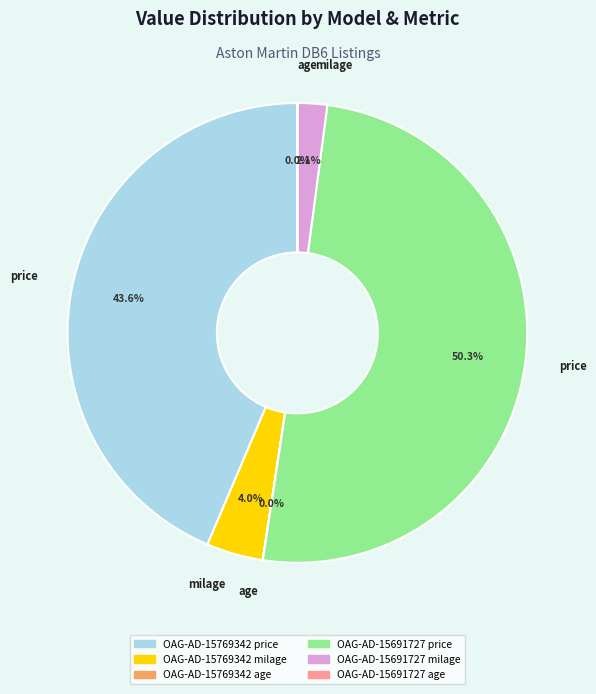

To the nearest percent, what percentage of the pie is OAG-AD-15691727 price?

50%